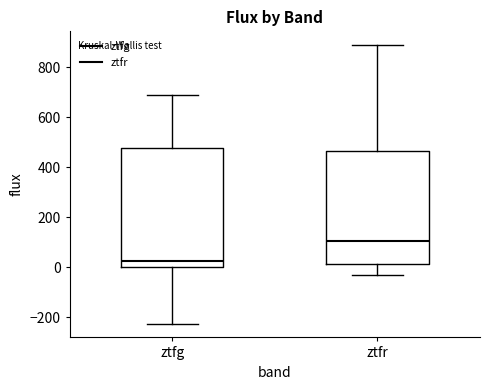

Which box's median line is the lowest?

ztfg